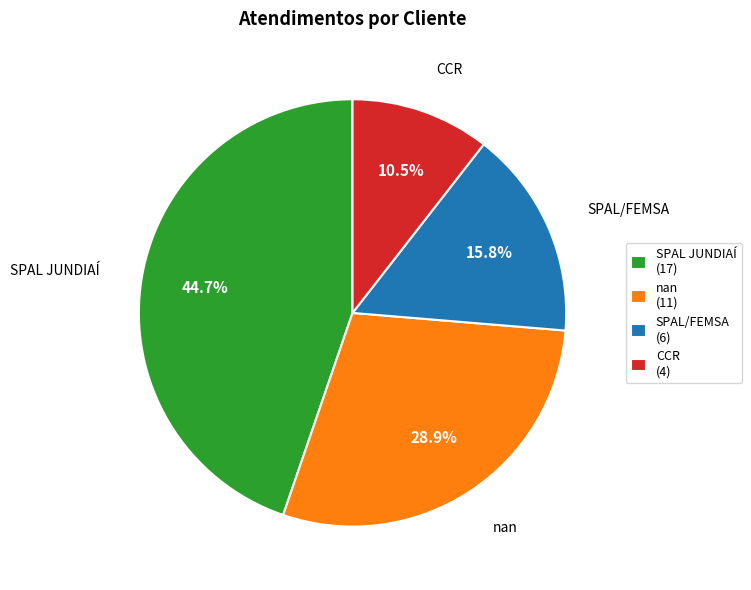

Is it true that nan is 29% of the pie?

True